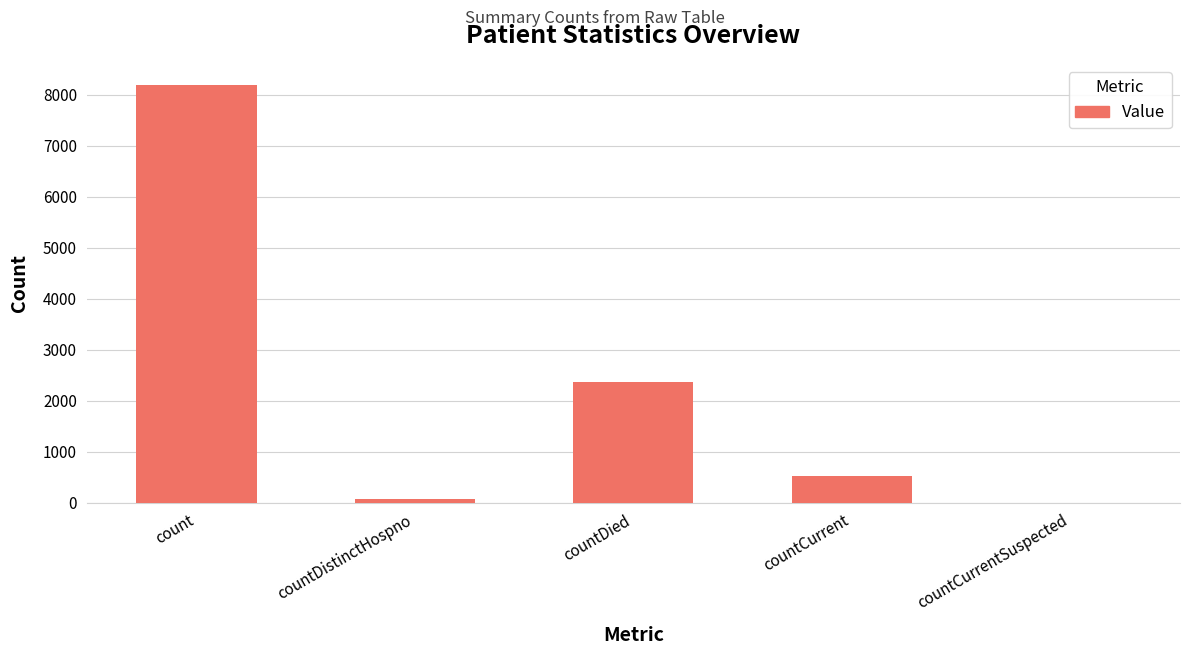

Reading right to left, extract all data points from this chart.

countCurrentSuspected=0	countCurrent=518	countDied=2360	countDistinctHospno=74	count=8200